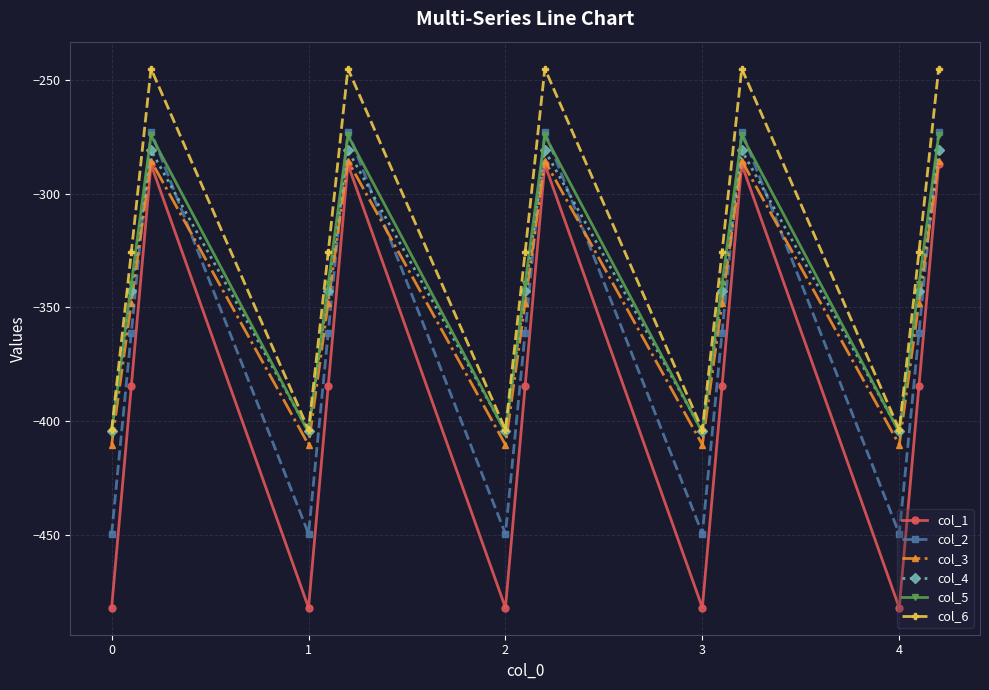

What is the value of the col_3 point at the 8th from the left?

-347.9